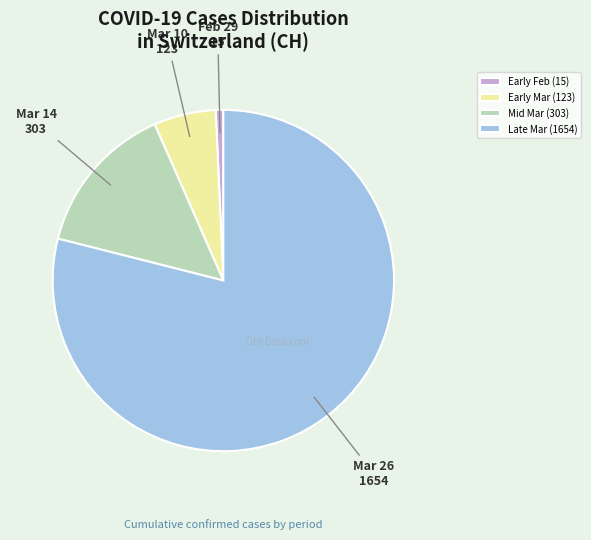

True or false: Early Feb (15) accounts for 1% of the total.

True